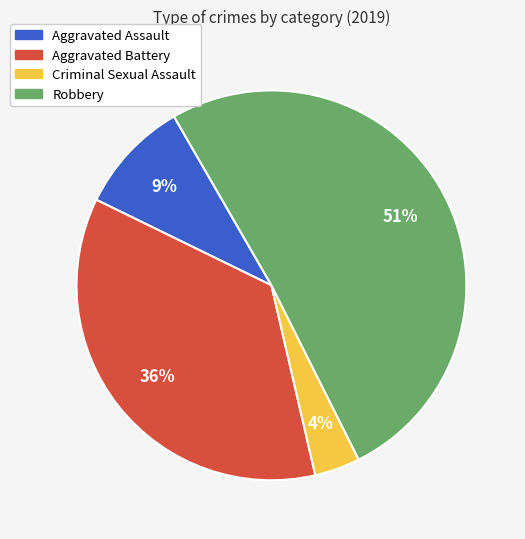

Which category has the biggest portion of the pie?

Robbery